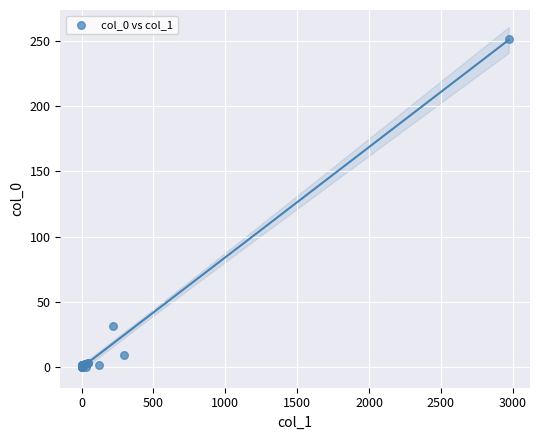

What Y value in the scatter plot is closest to 126?

31